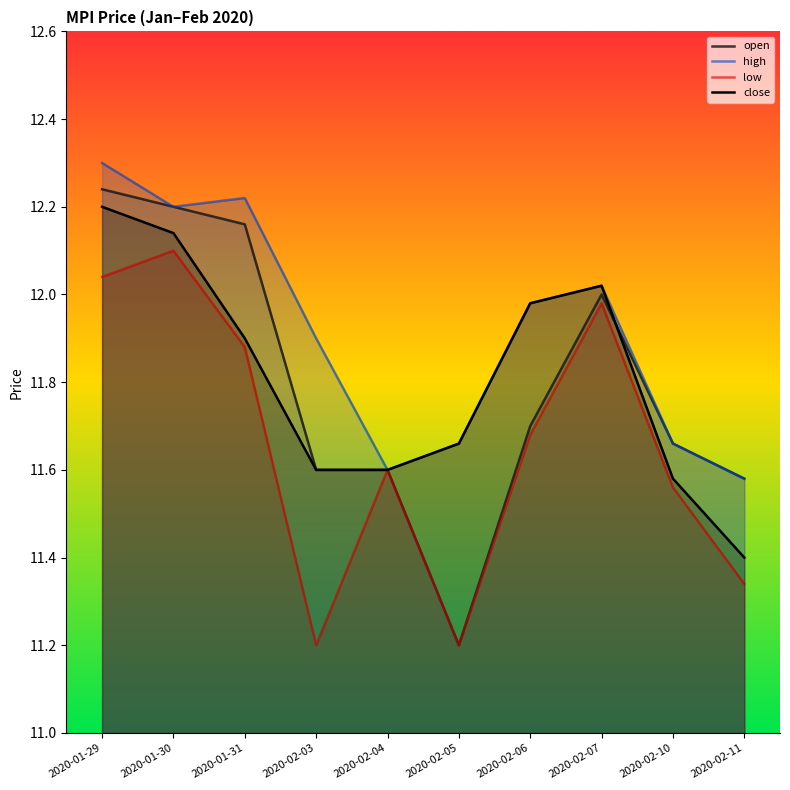

Reading left to right, what are all the values shown in this chart?

open: 2020-01-29=12.2	2020-01-30=12.2	2020-01-31=12.2	2020-02-03=11.6	2020-02-04=11.6	2020-02-05=11.2	2020-02-06=11.7	2020-02-07=12.0	2020-02-10=11.7	2020-02-11=11.6
high: 2020-01-29=12.3	2020-01-30=12.2	2020-01-31=12.2	2020-02-03=11.9	2020-02-04=11.6	2020-02-05=11.7	2020-02-06=12.0	2020-02-07=12.0	2020-02-10=11.7	2020-02-11=11.6
low: 2020-01-29=12.0	2020-01-30=12.1	2020-01-31=11.9	2020-02-03=11.2	2020-02-04=11.6	2020-02-05=11.2	2020-02-06=11.7	2020-02-07=12.0	2020-02-10=11.6	2020-02-11=11.3
close: 2020-01-29=12.2	2020-01-30=12.1	2020-01-31=11.9	2020-02-03=11.6	2020-02-04=11.6	2020-02-05=11.7	2020-02-06=12.0	2020-02-07=12.0	2020-02-10=11.6	2020-02-11=11.4